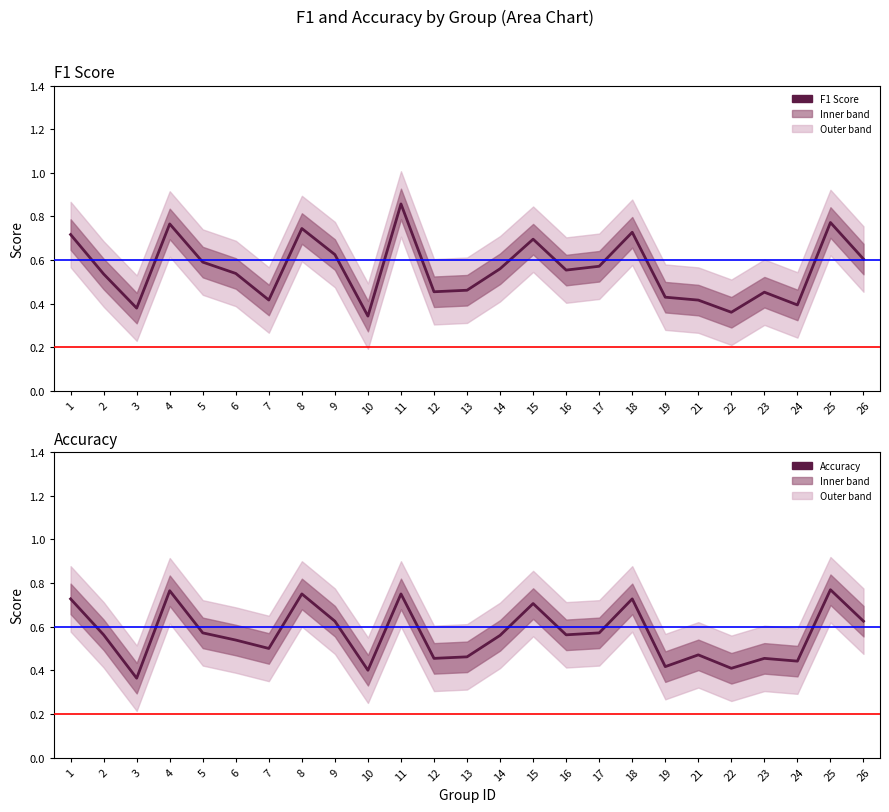

Which series has the largest range (max minus min)?

F1 Score